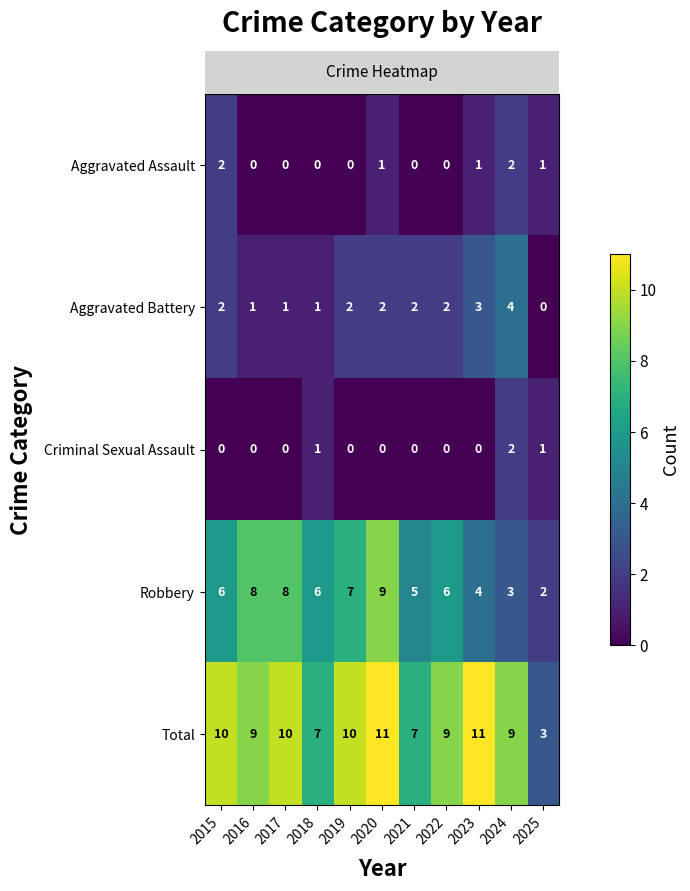

Where is Robbery nearest to the value 5?

2021